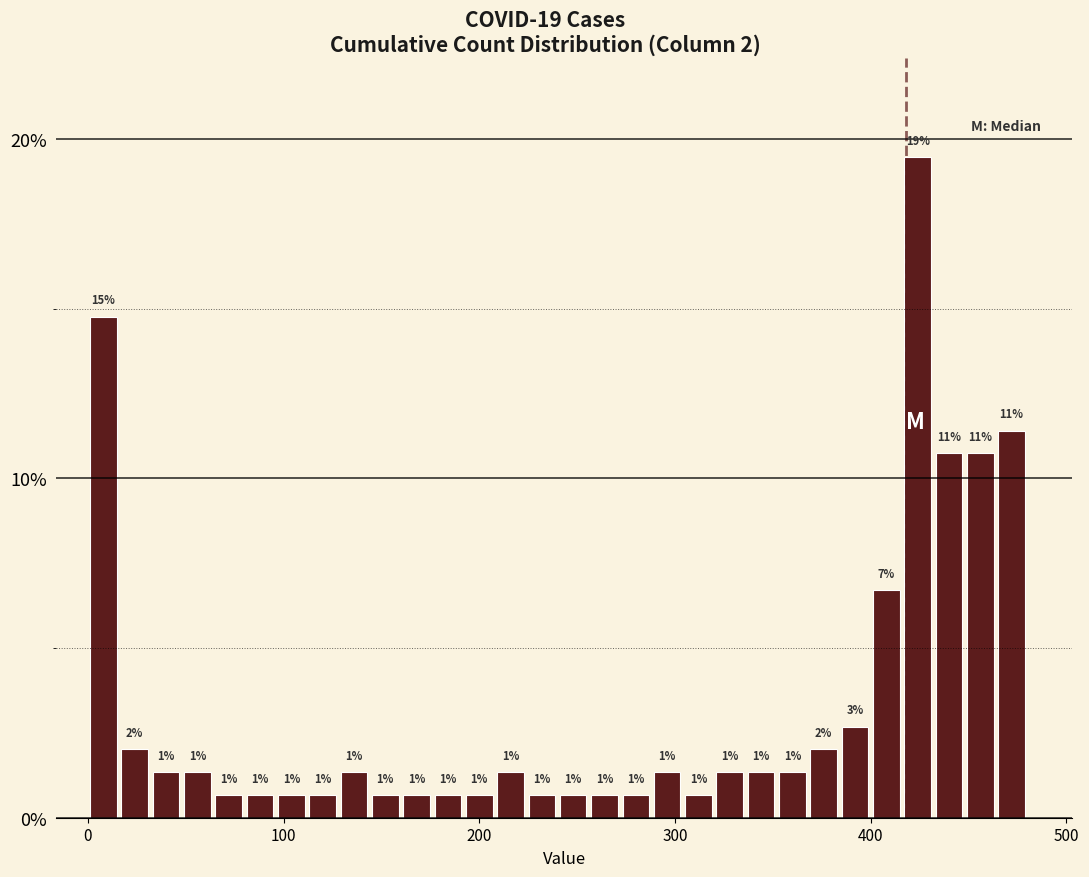

Around what value on the x-axis is the tallest bar? Give the approximate position of its centre, as read against the axis.

420